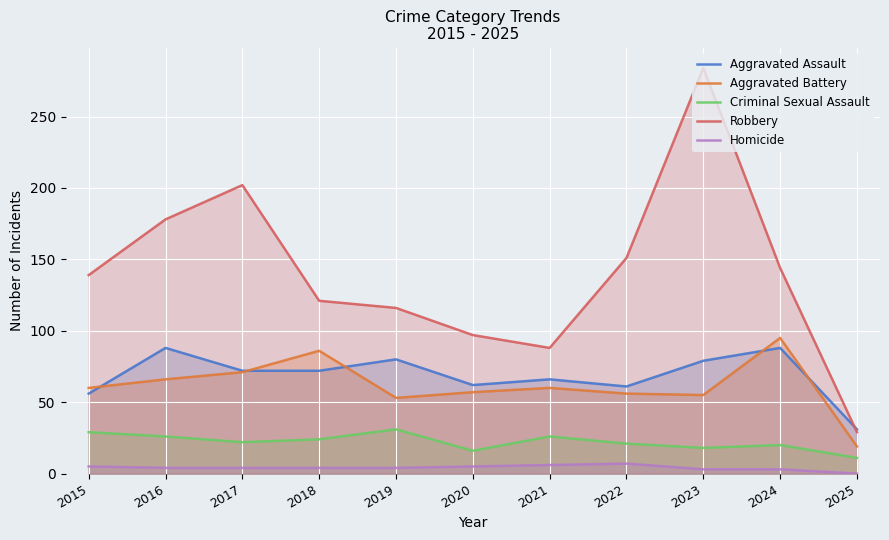

Which series has the largest range (max minus min)?

Robbery